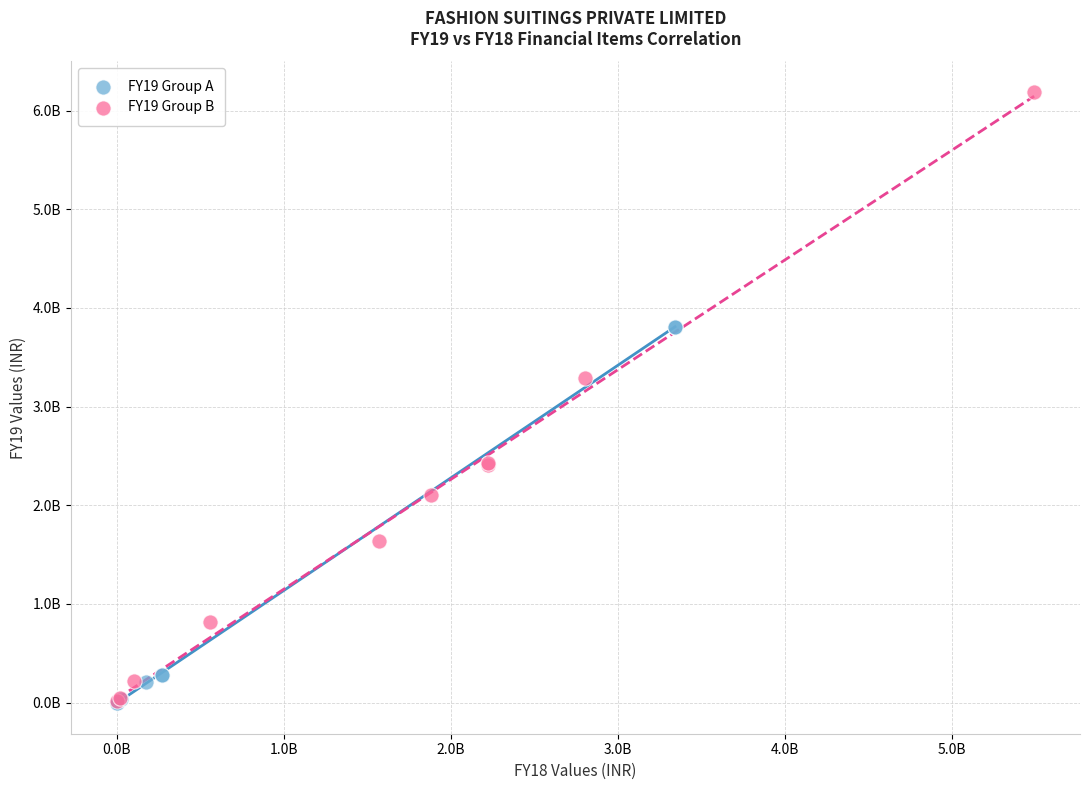

Which series has the widest spread of Y values?

FY19 Group B